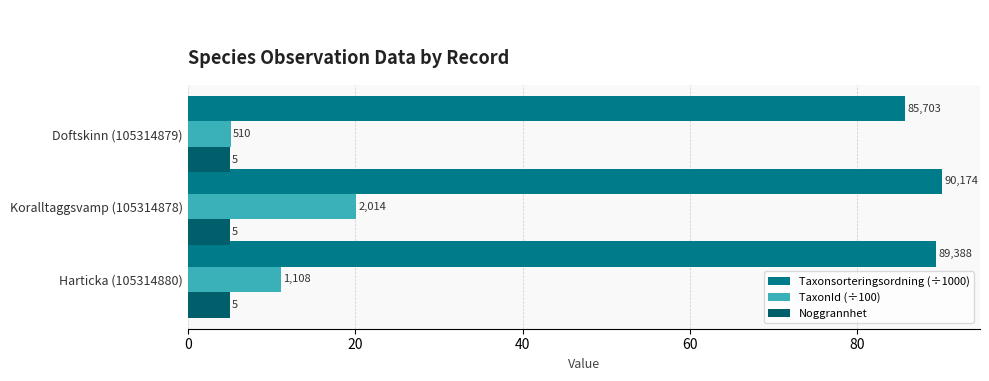

What are all the series names shown in the legend?

Taxonsorteringsordning (÷1000), TaxonId (÷100), Noggrannhet